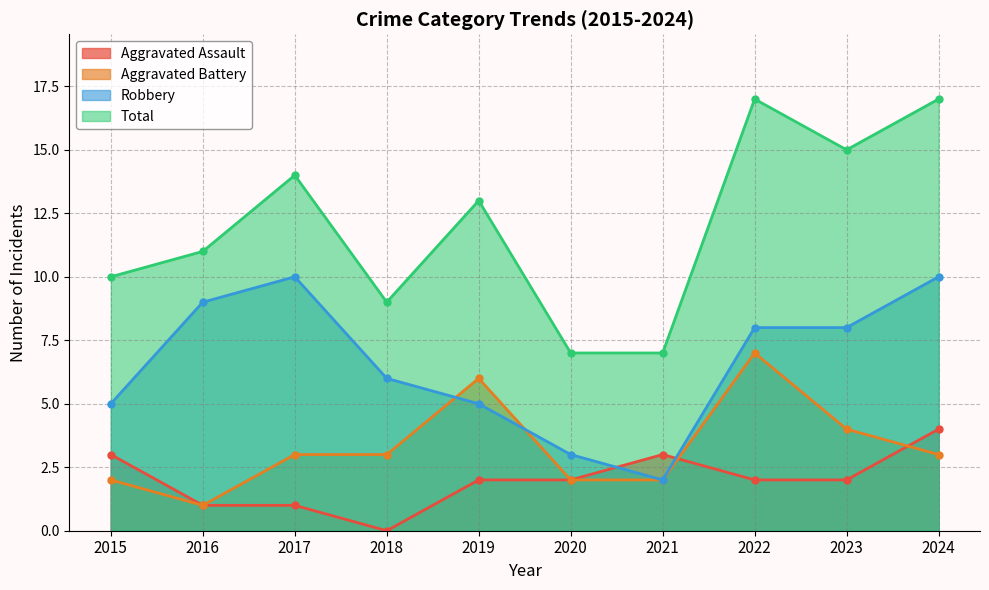

At how many categories does at least one series exceed 5?

10